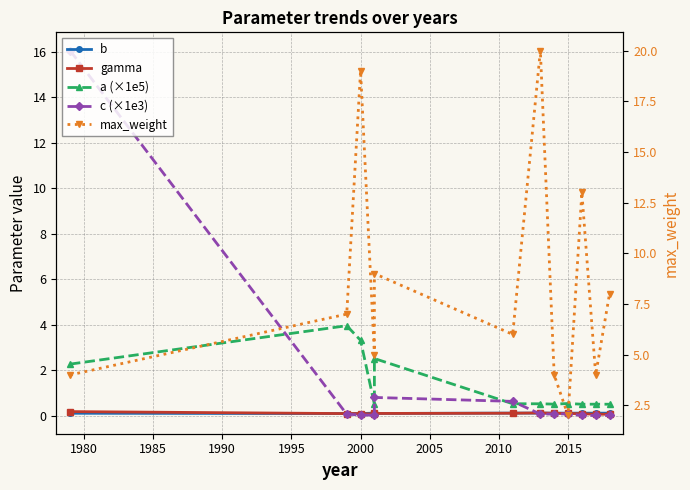

How many interior local valleys does the b series have?

3